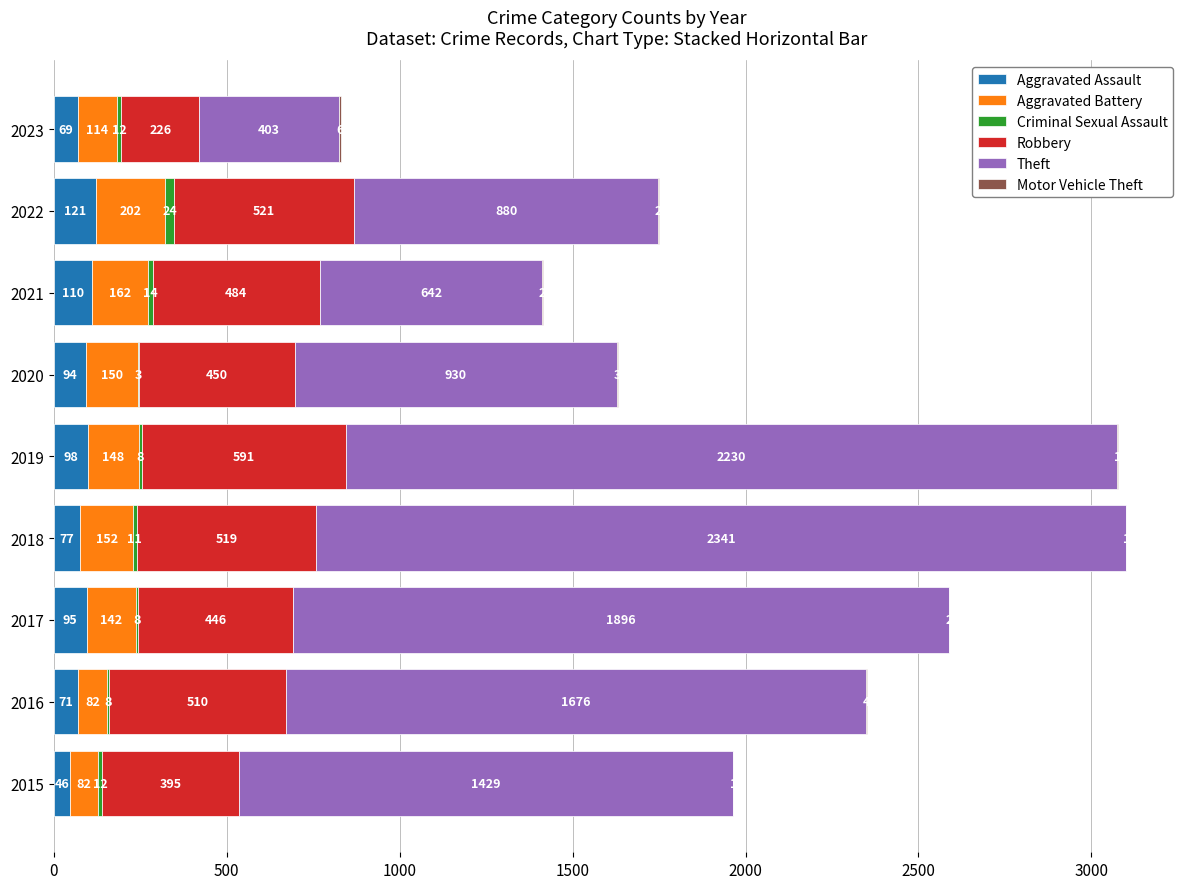

At which label does Aggravated Assault reach its peak?

2022